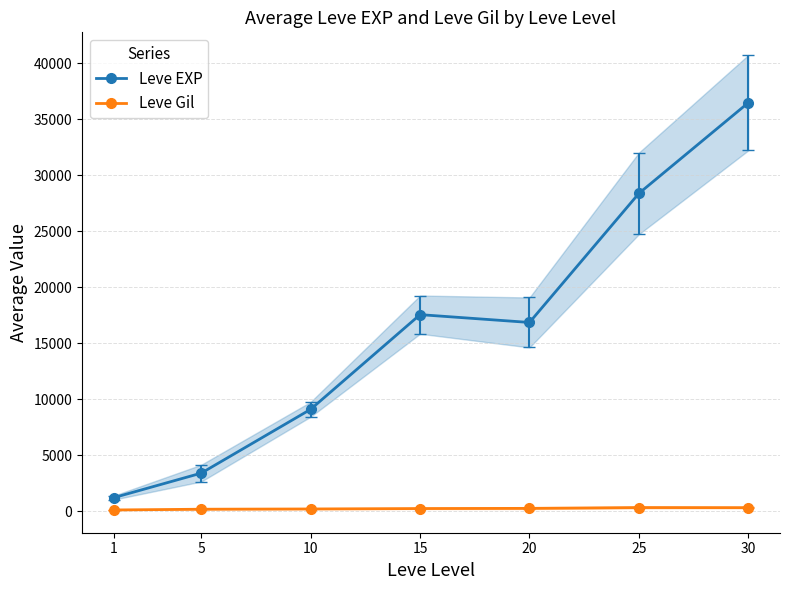

True or false: Leve Gil and Leve EXP cross at least once.

False